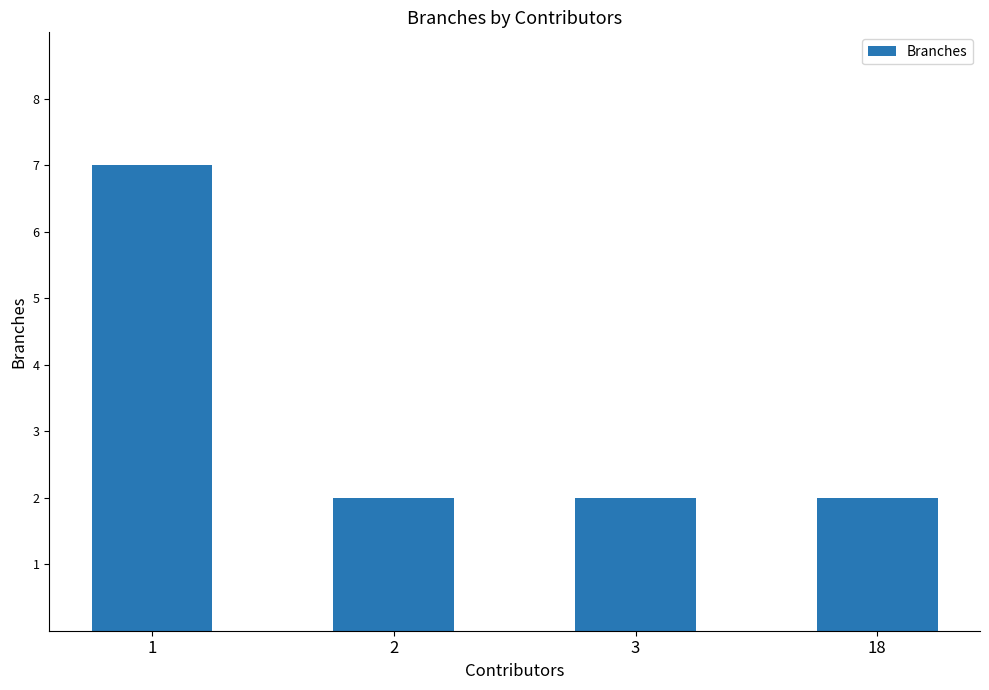

What is the ratio of the value at 3 to the value at 2?

1.0